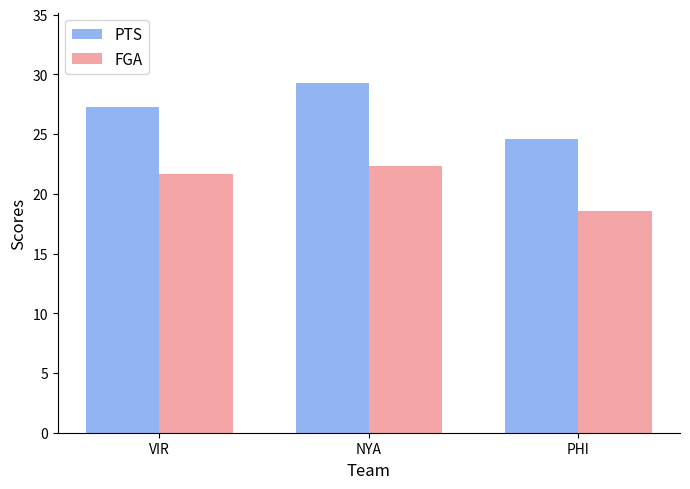

Which label corresponds to the smallest value in the chart?

PHI